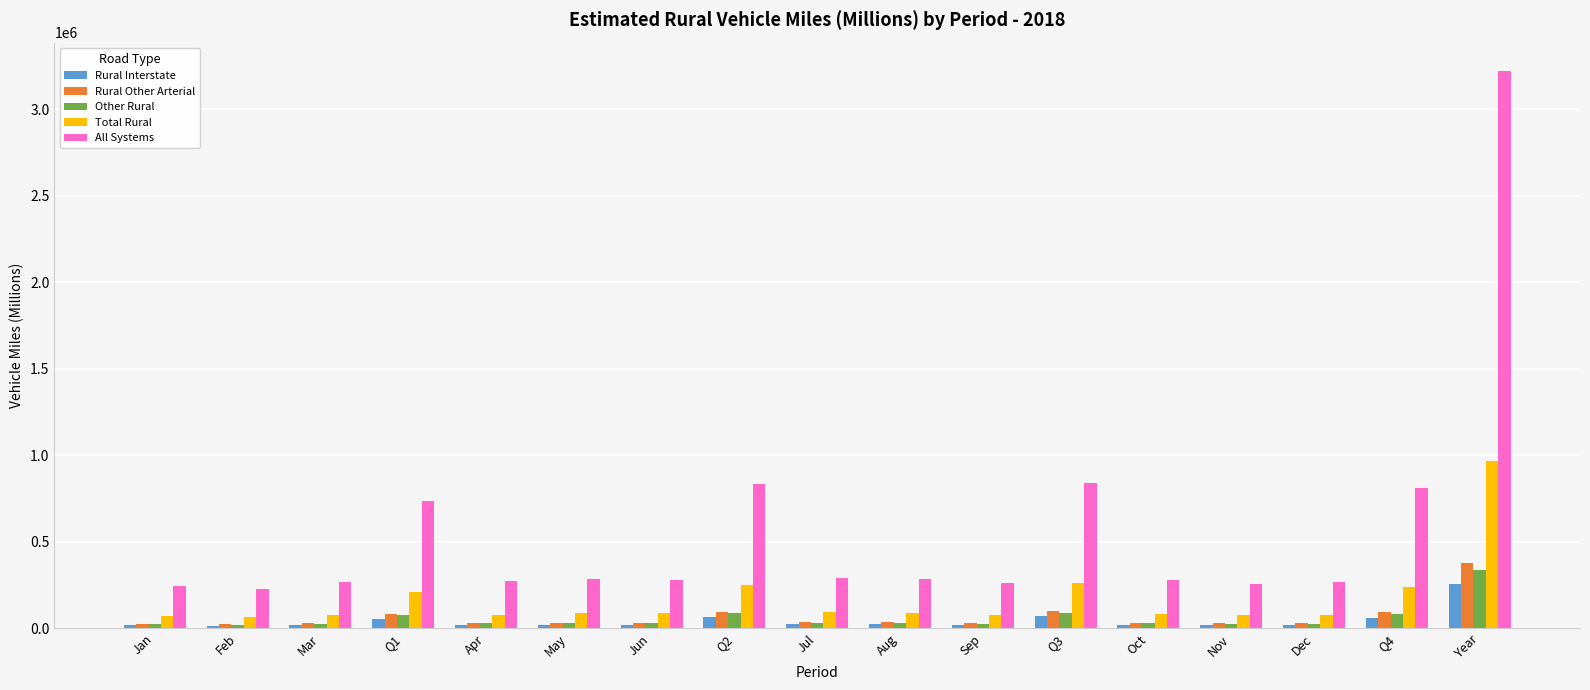

What is the spread (max minus min) of values at Sep?

242273